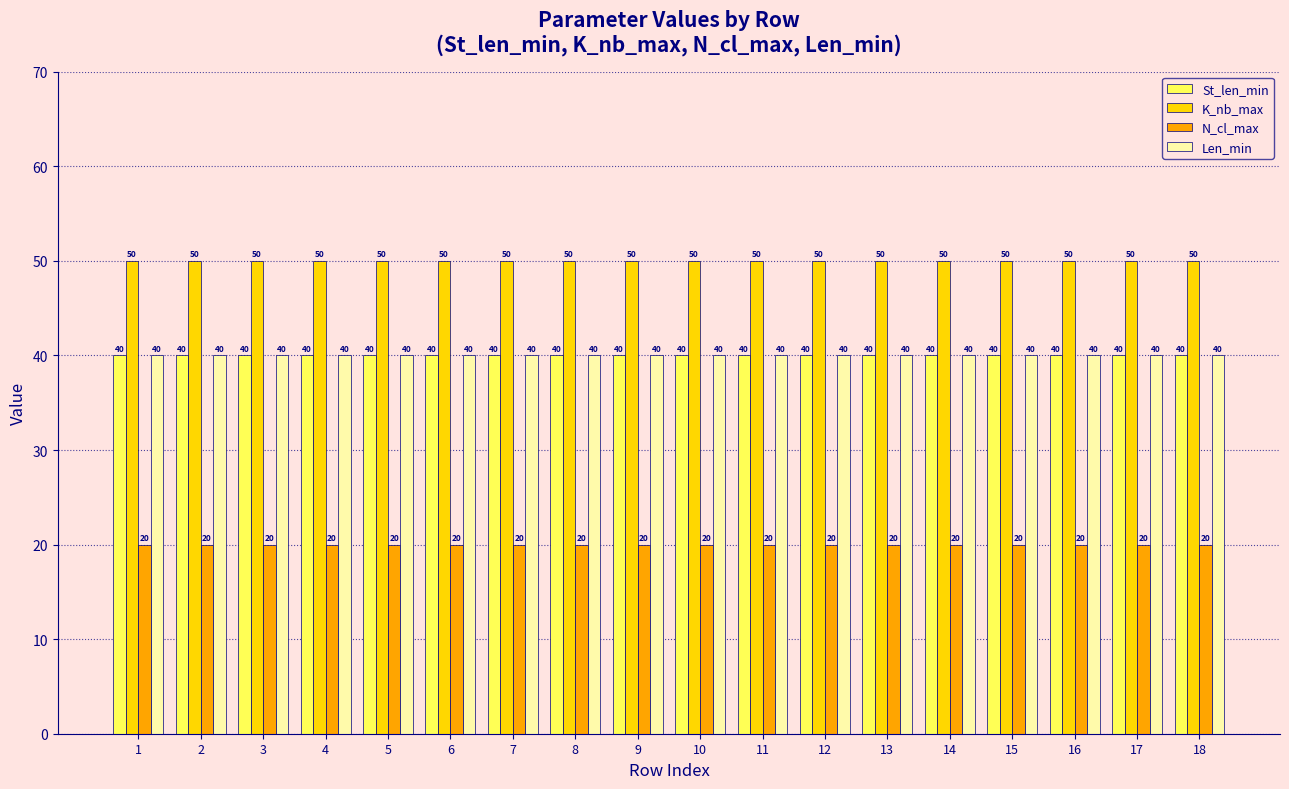

The value of Len_min at 3 is 19. True or false?

False